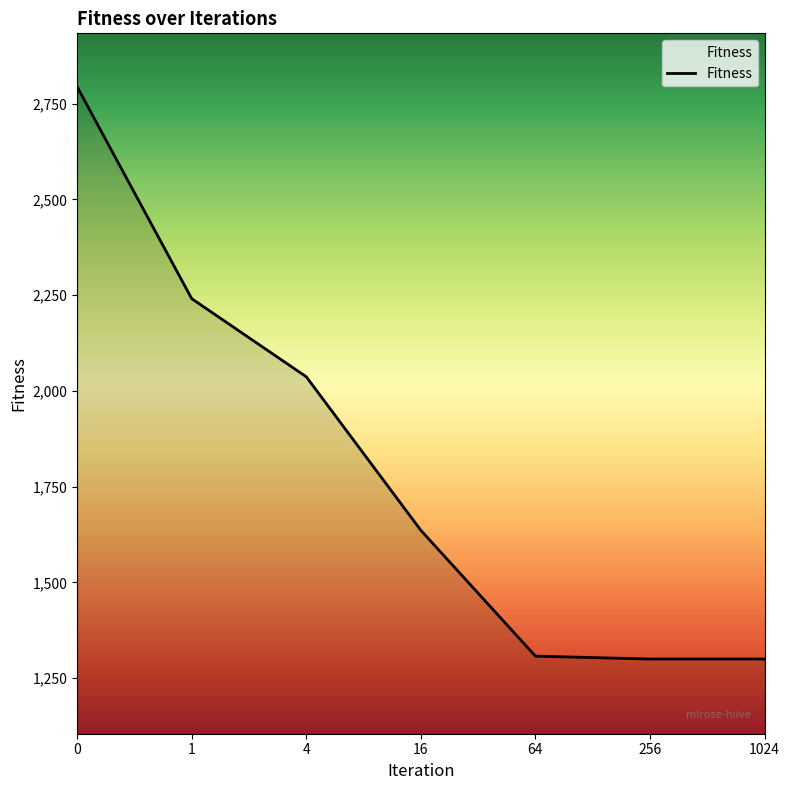

True or false: there are more than 1 points higher than both neighbors.

False